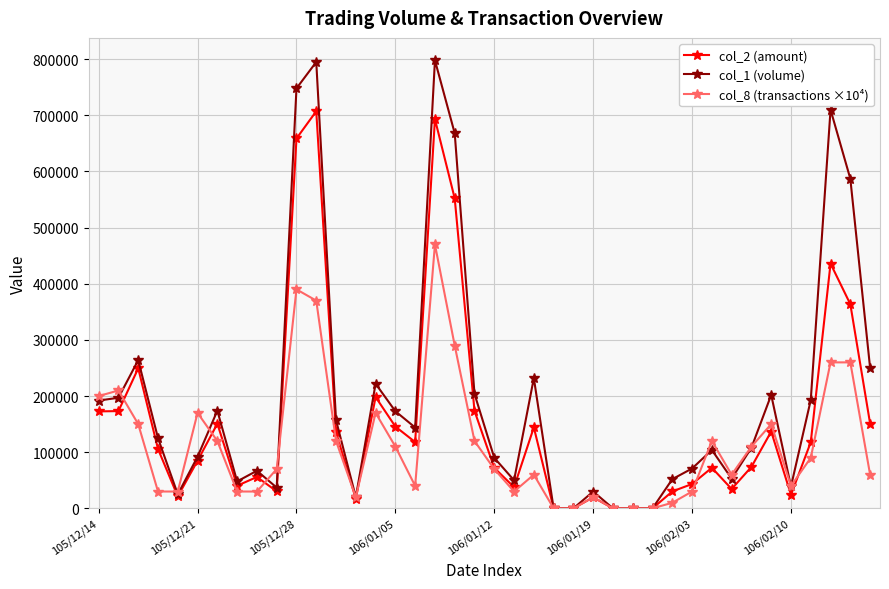

Which series has the largest total across all categories?

col_1 (volume)